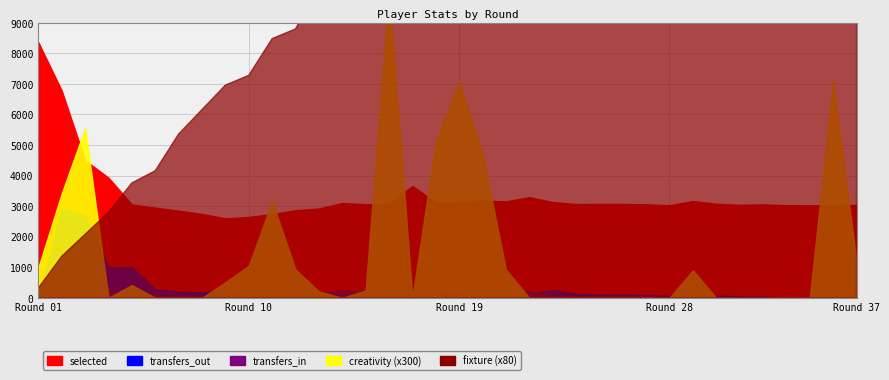

Reading left to right, transcribe all the data shown in this chart.

selected: 83611.0	67770.0	44979.0	39308.0	30571.0	29511.0	28520.0	27447.0	25986.0	26478.0	27381.0	28667.0	29235.0	31014.0	30643.0	30712.0	36636.0	31198.0	31207.0	31772.0	31574.0	32932.0	31345.0	30702.0	30721.0	30721.0	30588.0	30297.0	31669.0	30786.0	30438.0	30582.0	30302.0	30280.0	30311.0	30371.0
transfers_in: 0.0	3446.0	1458.0	2206.0	706.0	850.0	511.0	419.0	265.0	741.0	1431.0	2017.0	1519.0	2549.0	1610.0	954.0	3988.0	333.0	945.0	1200.0	748.0	2204.0	698.0	359.0	732.0	732.0	478.0	236.0	1136.0	198.0	58.0	347.0	89.0	110.0	135.0	139.0
transfers_out: 0.0	29102.0	27027.0	10001.0	9990.0	2728.0	2019.0	1823.0	1998.0	697.0	933.0	1096.0	1137.0	1028.0	2420.0	1291.0	2103.0	2227.0	1507.0	860.0	1122.0	1267.0	2492.0	1300.0	1075.0	1075.0	865.0	712.0	433.0	783.0	482.0	323.0	183.0	218.0	173.0	123.0
creativity: 3.3	11.4	18.5	0.0	1.4	0.0	0.0	0.0	1.7	3.5	10.5	3.1	0.7	0.0	0.8	33.6	0.0	17.0	23.6	15.8	3.1	0.0	0.0	0.0	0.0	0.0	0.0	0.0	3.0	0.0	0.0	0.0	0.0	0.0	23.7	4.0
fixture: 4.0	17.0	26.0	35.0	47.0	52.0	67.0	77.0	87.0	91.0	106.0	110.0	127.0	137.0	148.0	167.0	157.0	186.0	198.0	200.0	218.0	227.0	235.0	247.0	257.0	321.0	266.0	269.0	170.0	296.0	306.0	312.0	337.0	342.0	358.0	367.0